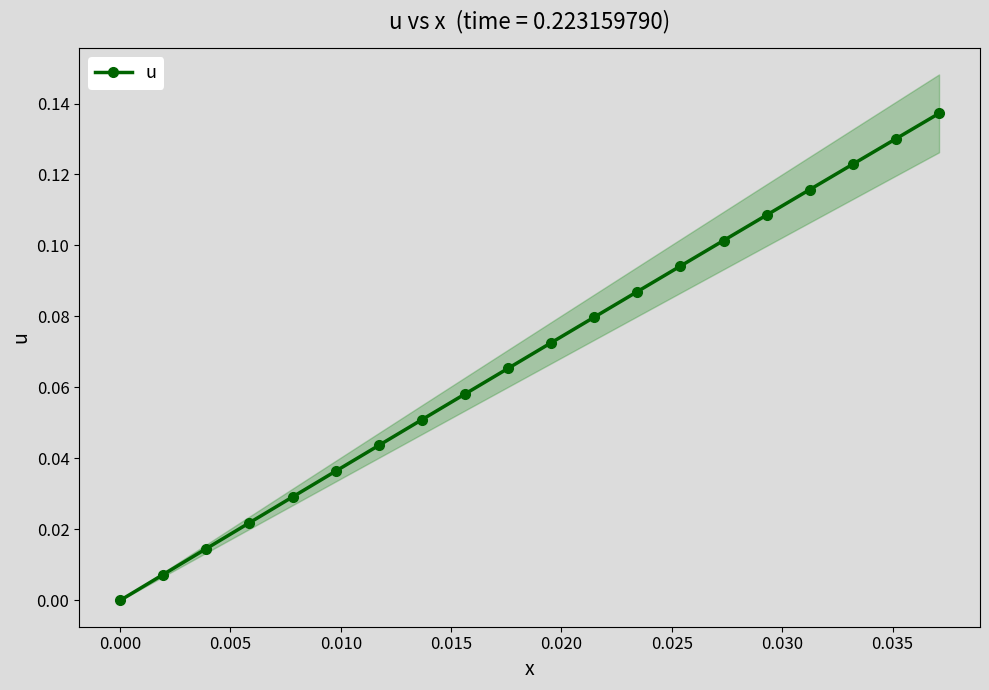

True or false: u has more than 2 interior local peaks.

False